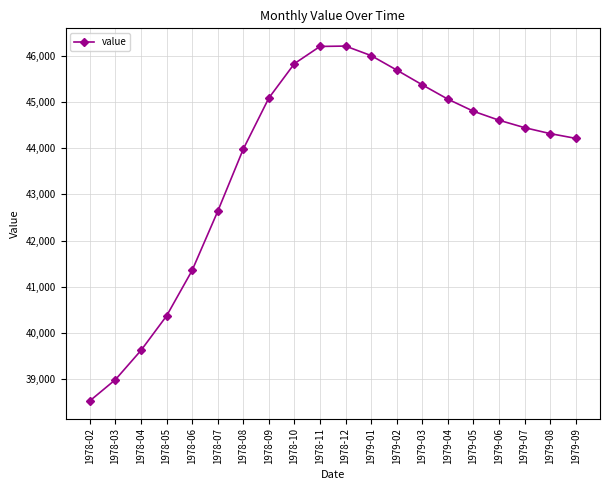

What is the label of the 15th point from the right?

1978-07